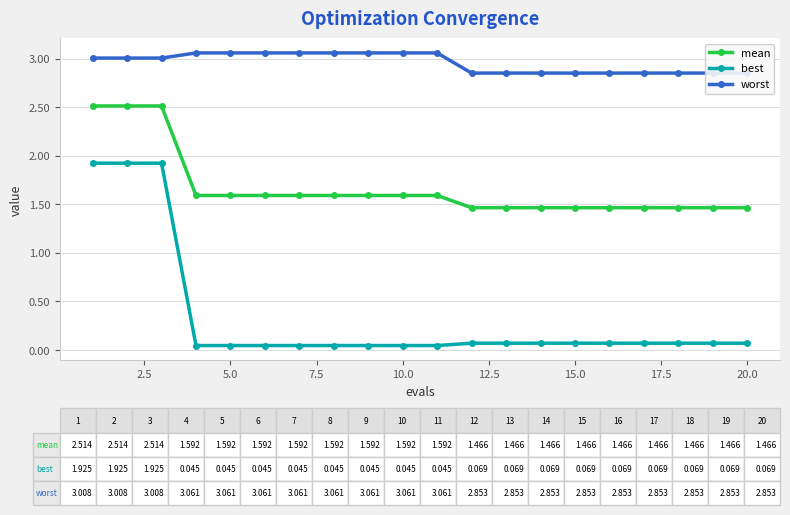

True or false: mean and best intersect in this chart.

False